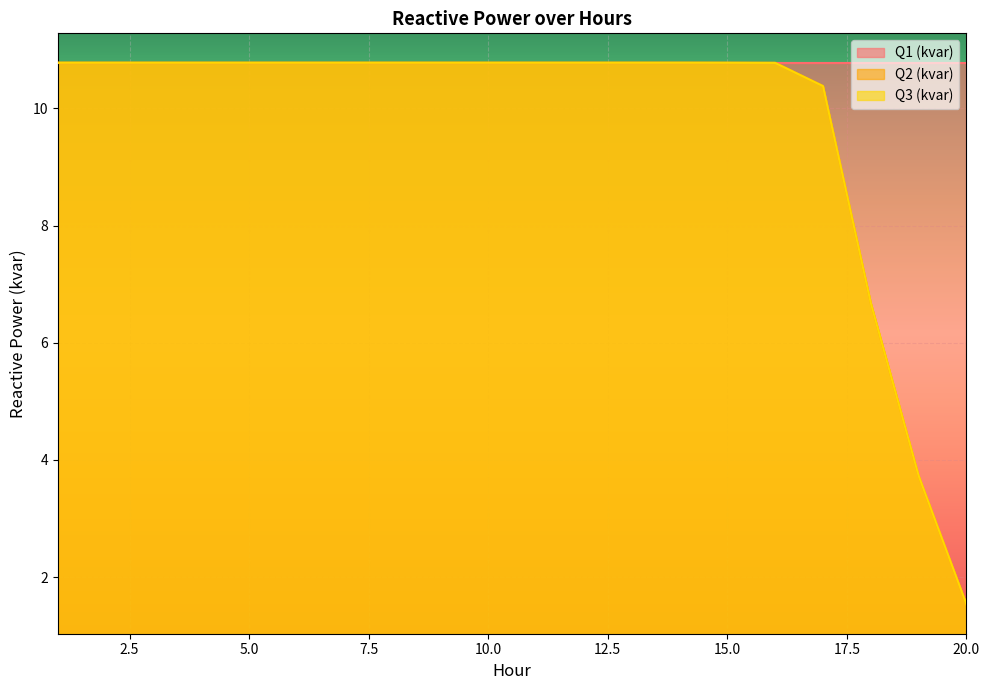

Which label corresponds to the largest value in the chart?

1